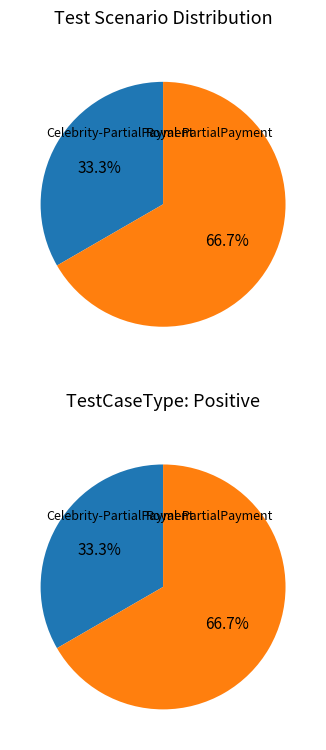

What is the smallest slice in the pie chart?

Celebrity-PartialPayment